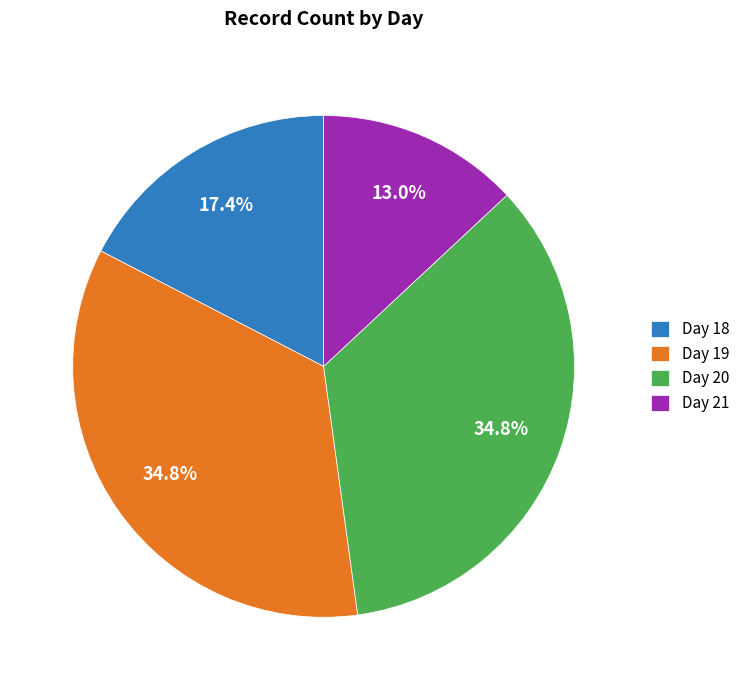

Is the sum of Day 21 and Day 18 greater than half?

No